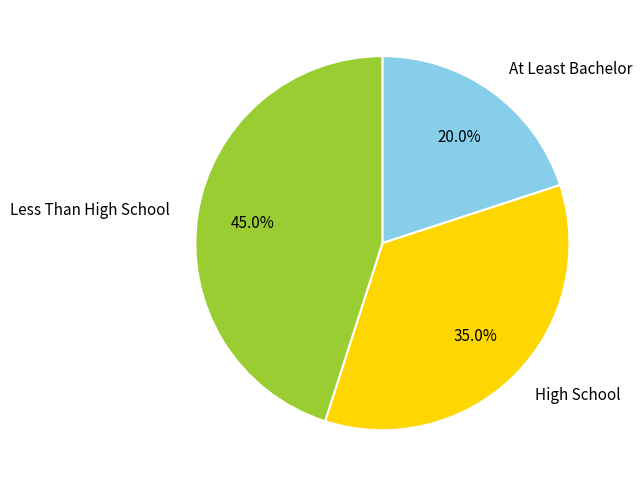

What portion of the pie excludes At Least Bachelor?

80.0%